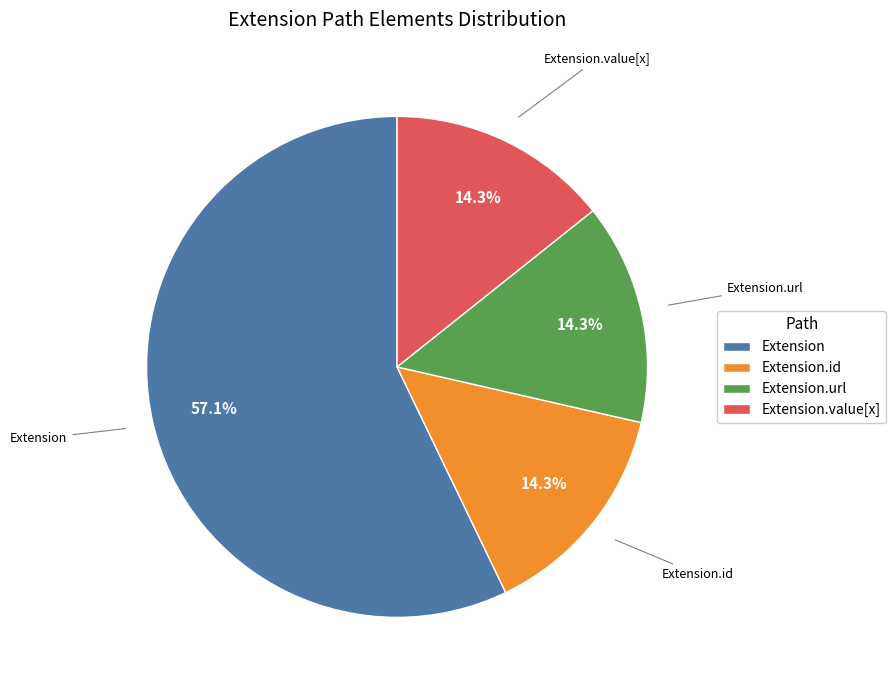

Which category accounts for the majority?

Extension